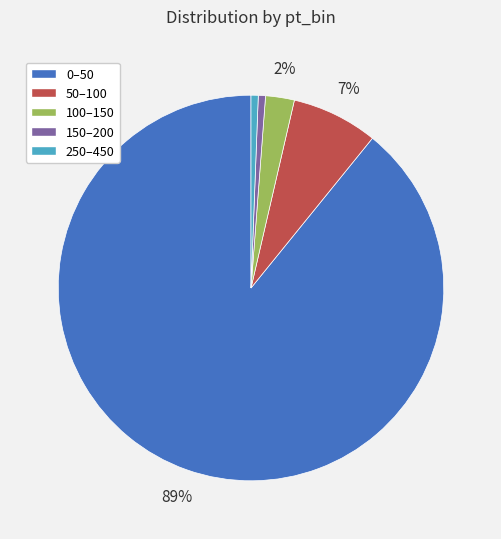

To the nearest percent, what is the difference between the 50–100 and 0–50 slice percentages?

82%